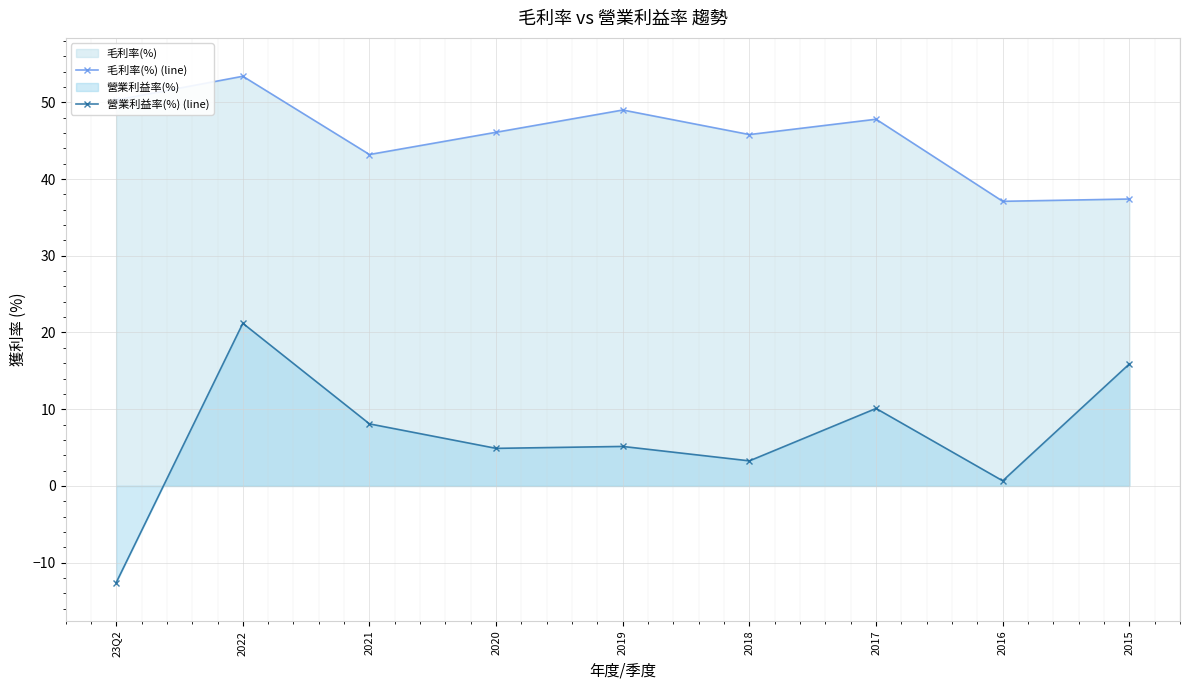

How many lines are shown in the chart?

2